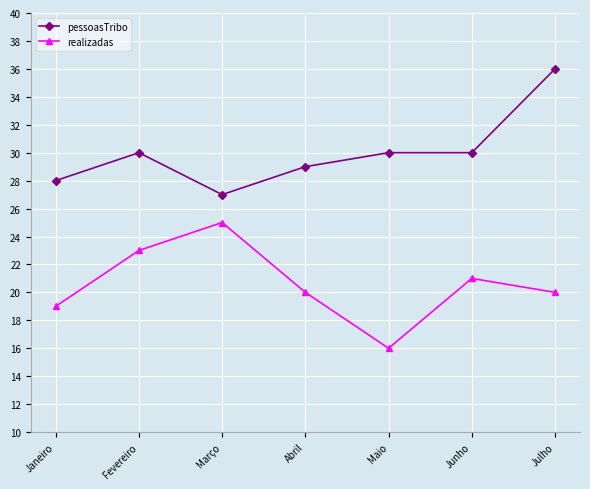

True or false: pessoasTribo and realizadas intersect in this chart.

False